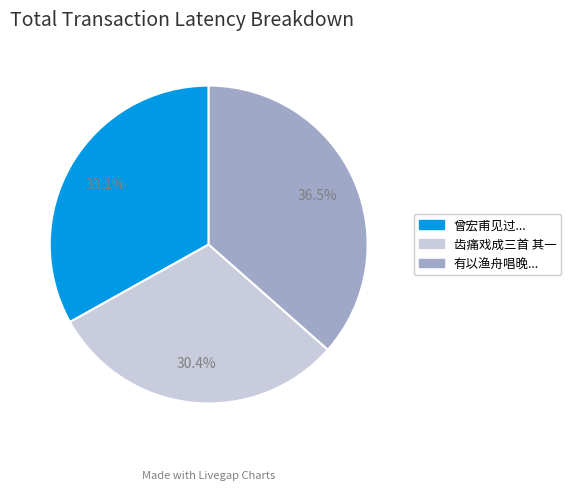

Count the number of slices in the pie.

3